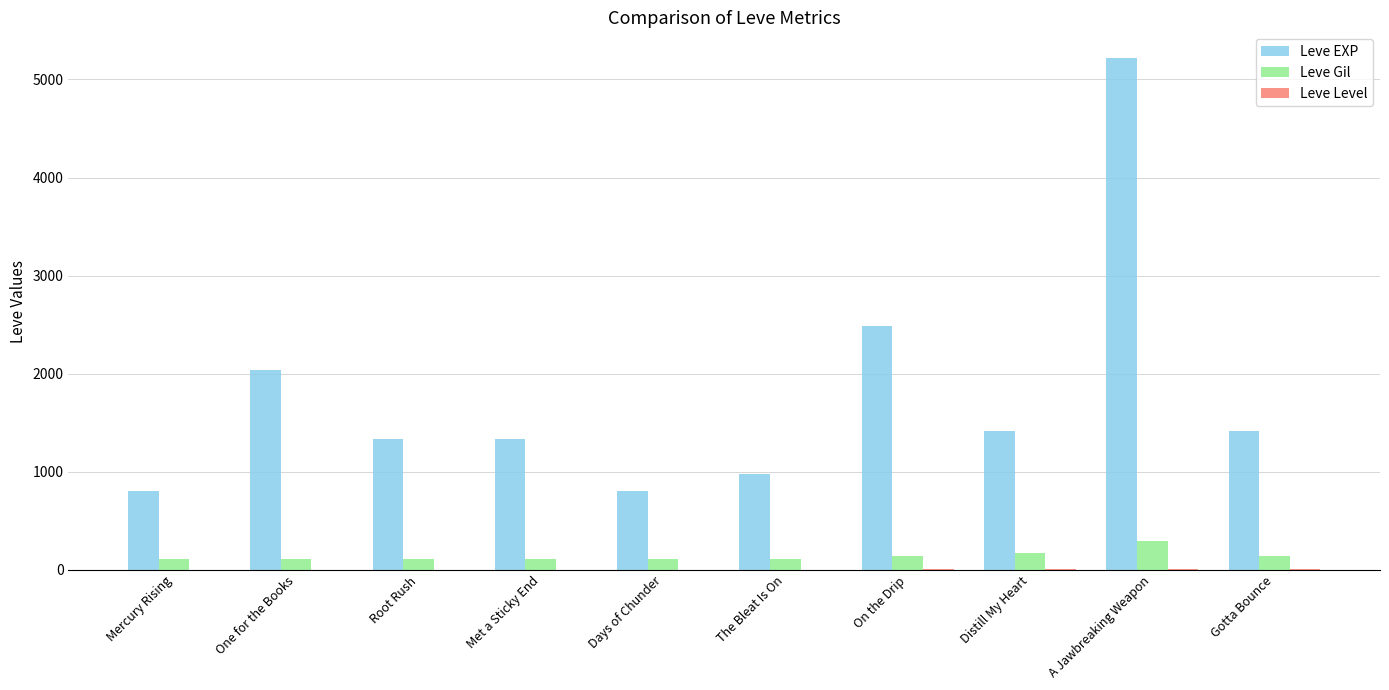

Between Met a Sticky End and Days of Chunder, which series saw the biggest shift?

Leve EXP